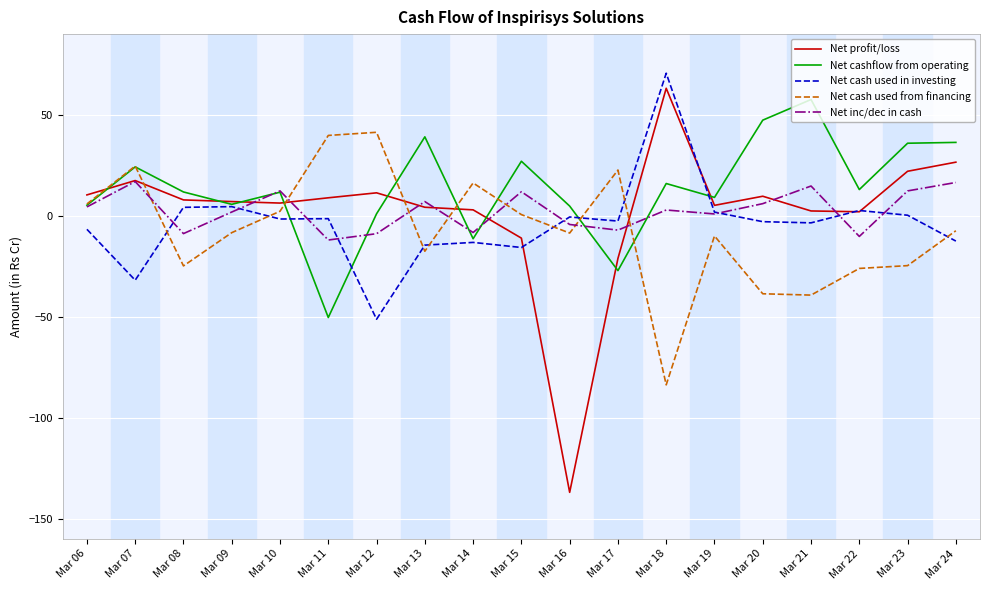

Is the value of Net cash used from financing at Mar 12 greater than the value of Net inc/dec in cash at Mar 09?

Yes